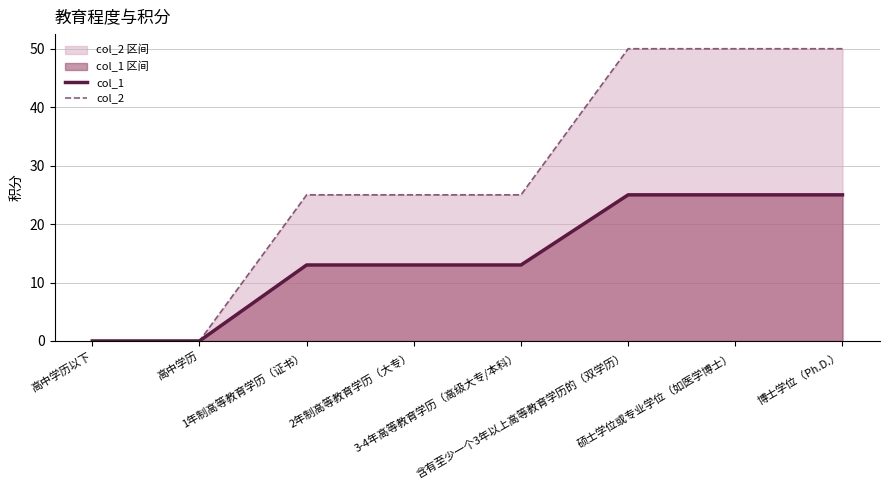

Does the chart have visible grid lines?

Yes